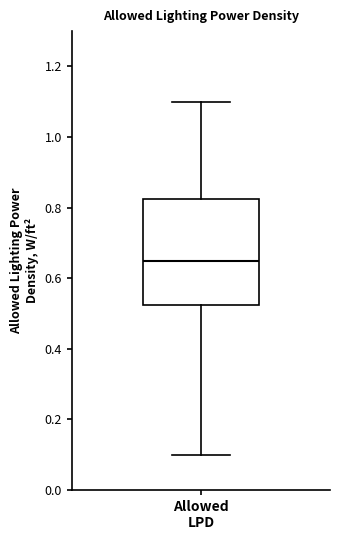

Read this box plot against the y-axis: the position of the median line, the range covered by the box, and the ends of both whiskers. The values are not printed on the chart, so give them approximately, as read against the axis.

median 0.66, box 0.52 to 0.82, whiskers 0.10 to 1.10